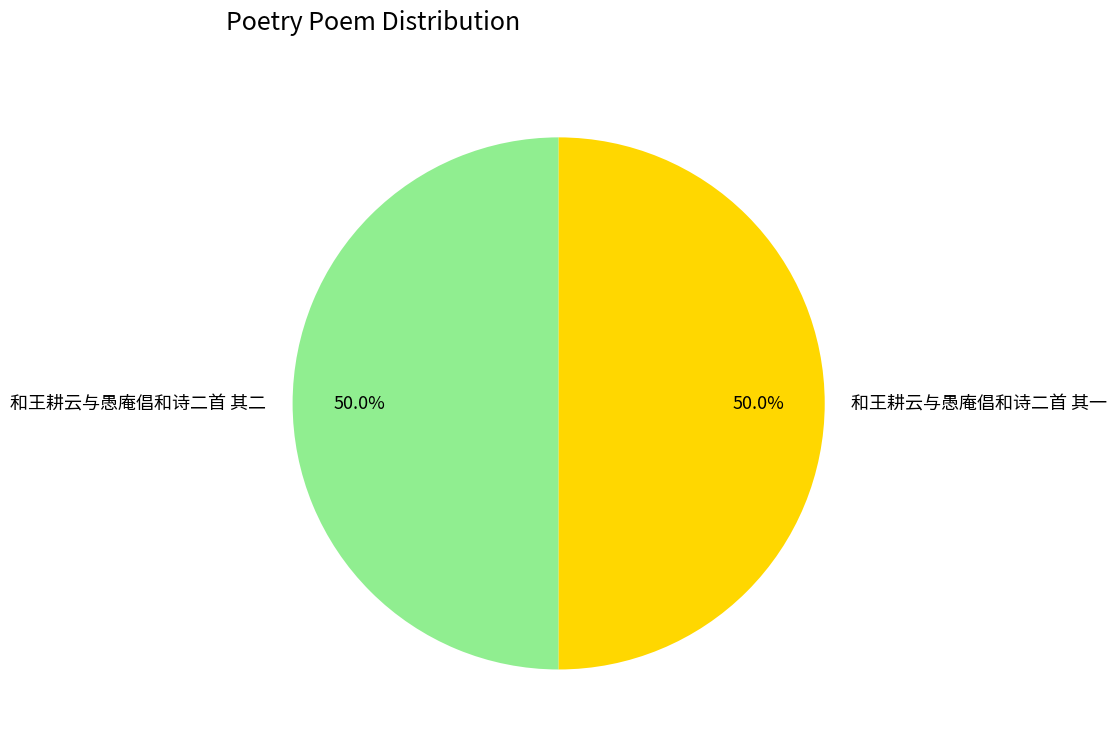

To the nearest percent, what percentage of the pie is 和王耕云与愚庵倡和诗二首 其二?

50%